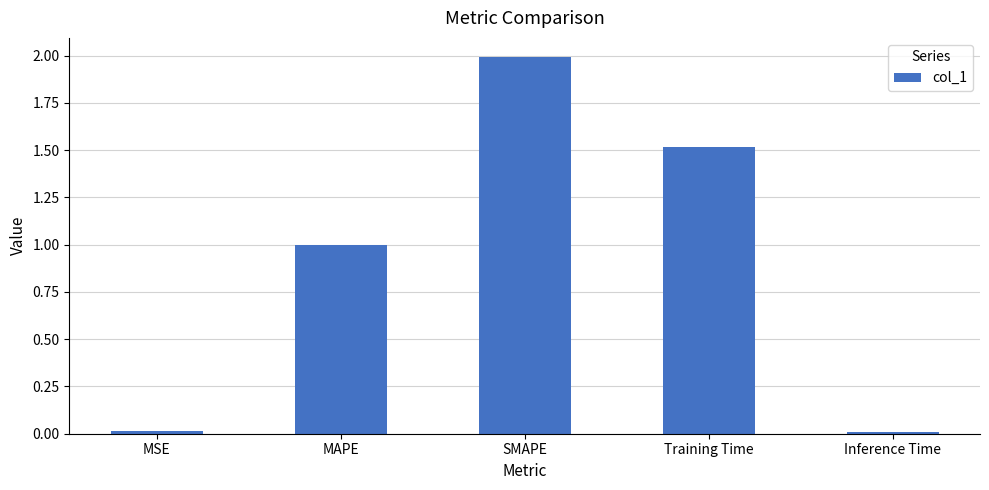

Between MAPE and Inference Time, which is larger?

MAPE